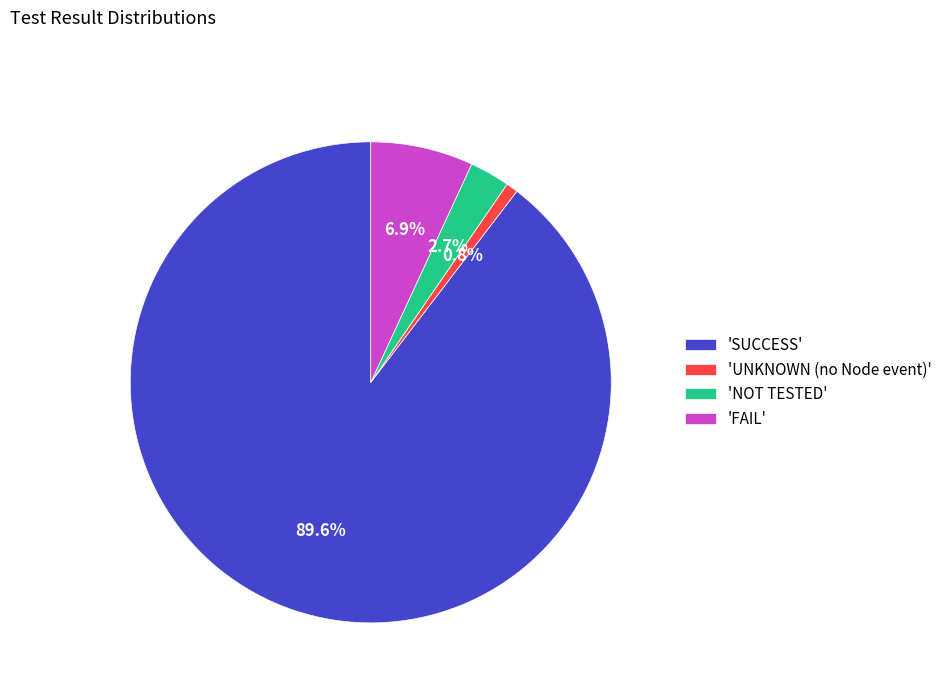

Which slice is the smallest?

'UNKNOWN (no Node event)'